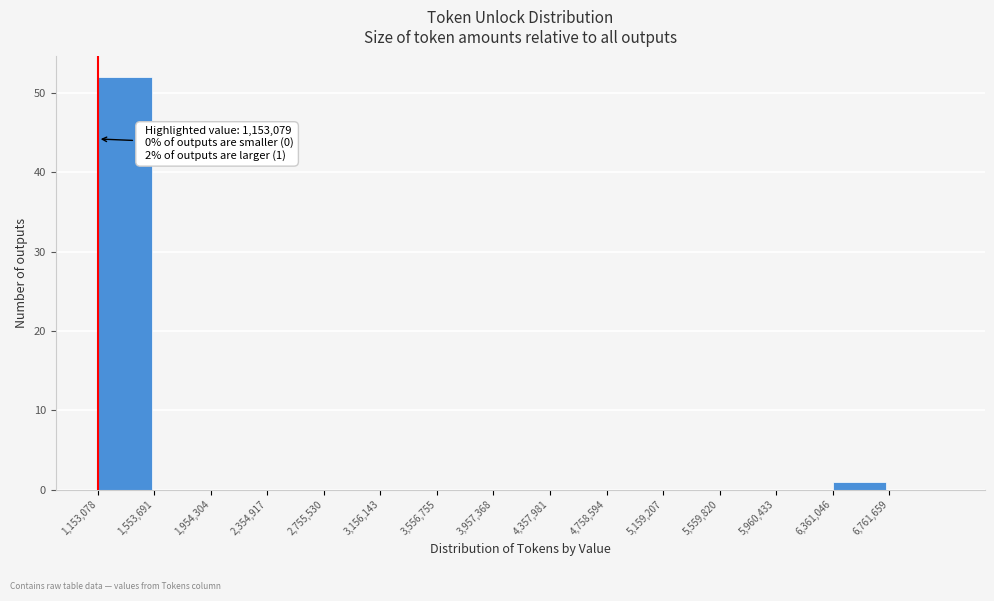

Which range on the x-axis has the tallest bar?

1150000 to 1550000